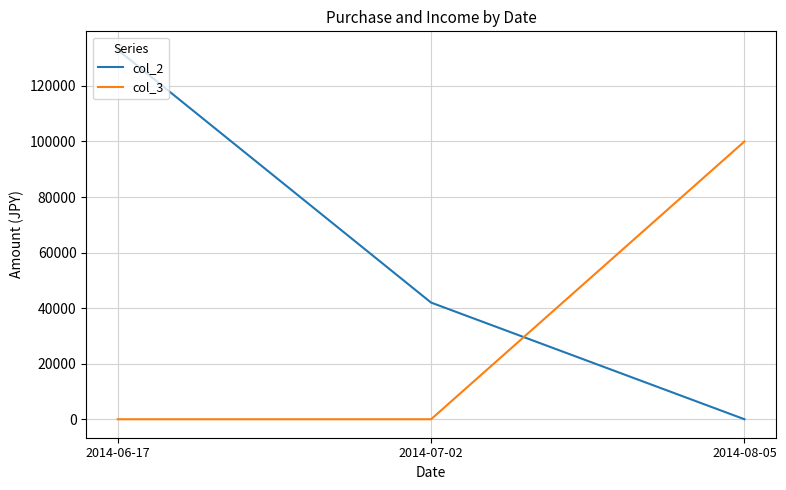

Reading left to right, what are all the values shown in this chart?

col_2: 2014-06-17=133000	2014-07-02=42000	2014-08-05=0
col_3: 2014-06-17=0	2014-07-02=0	2014-08-05=100000